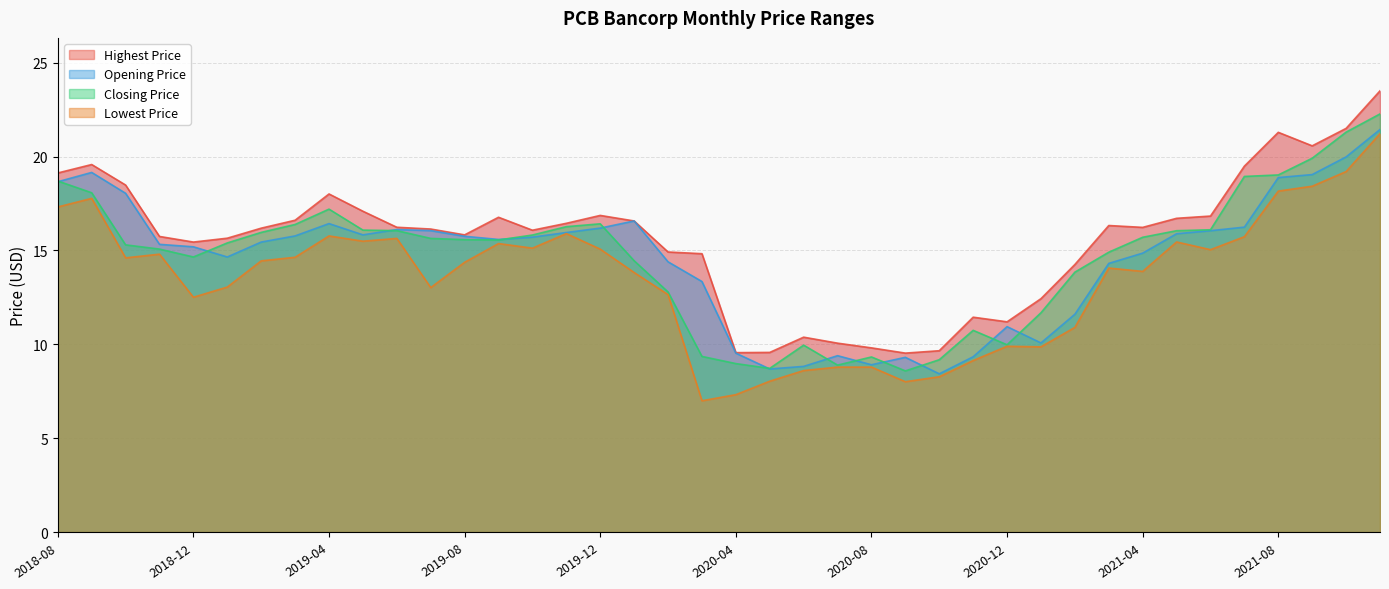

Which category has the lowest value across all series?

2020-03